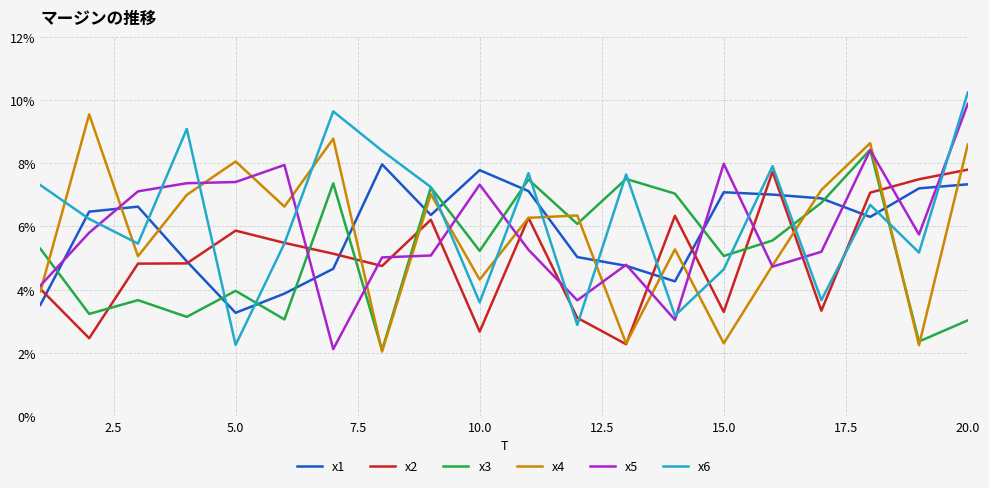

What is the minimum value for x3?

2.1